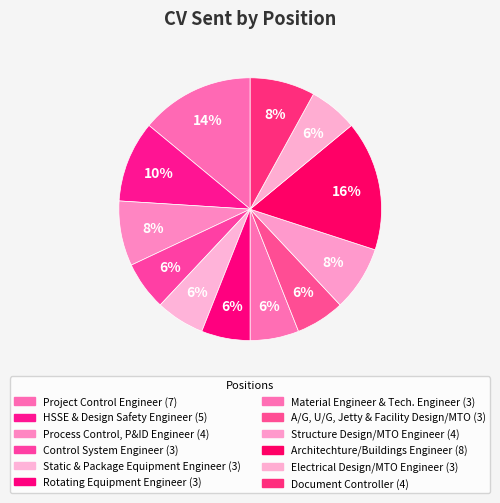

Count the number of slices in the pie.

12